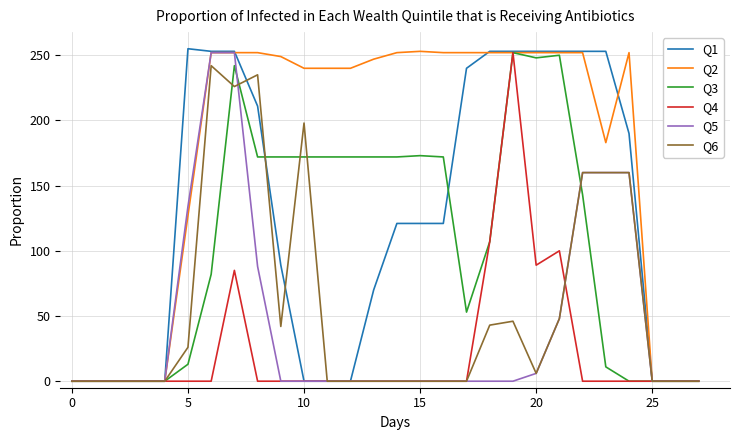

Which series has the largest total across all categories?

Q2